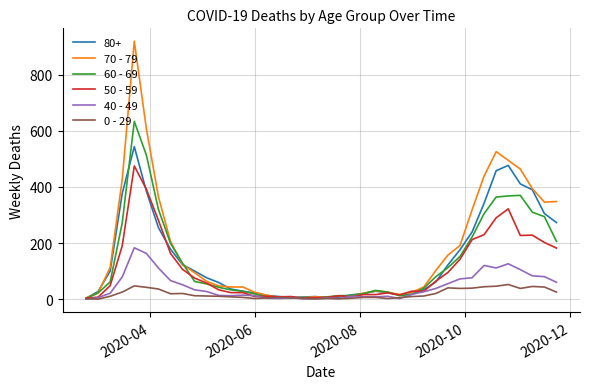

What is the greatest value displayed?

920